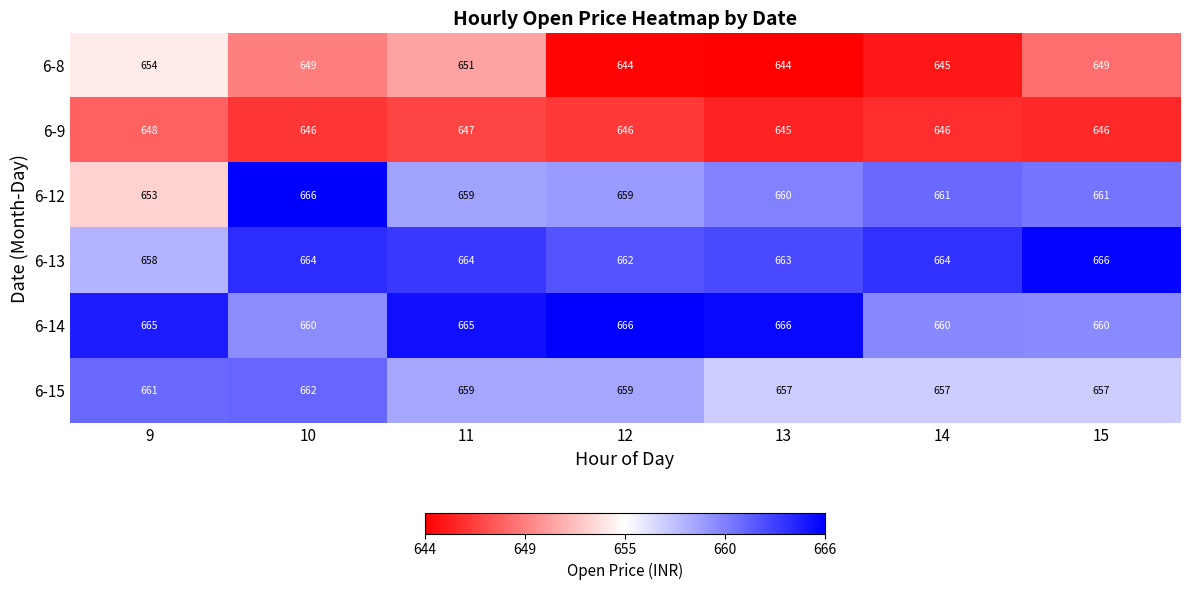

How many categories are shown in the chart?

7